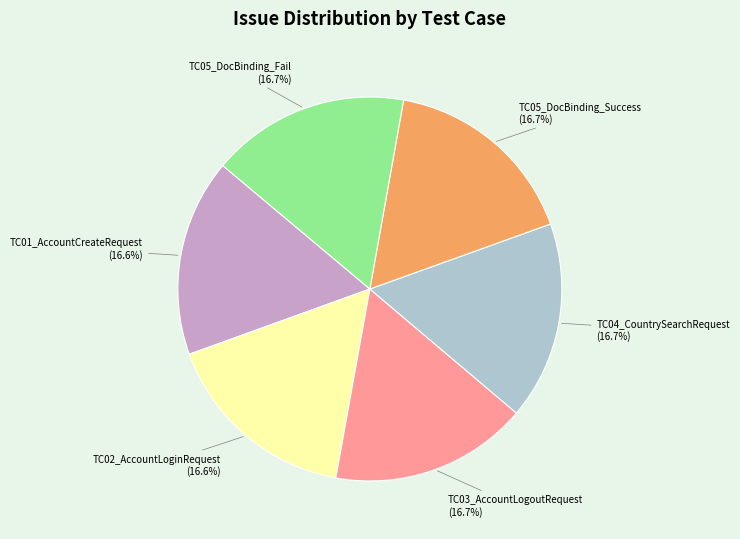

Is there any slice that represents more than half of the pie?

No